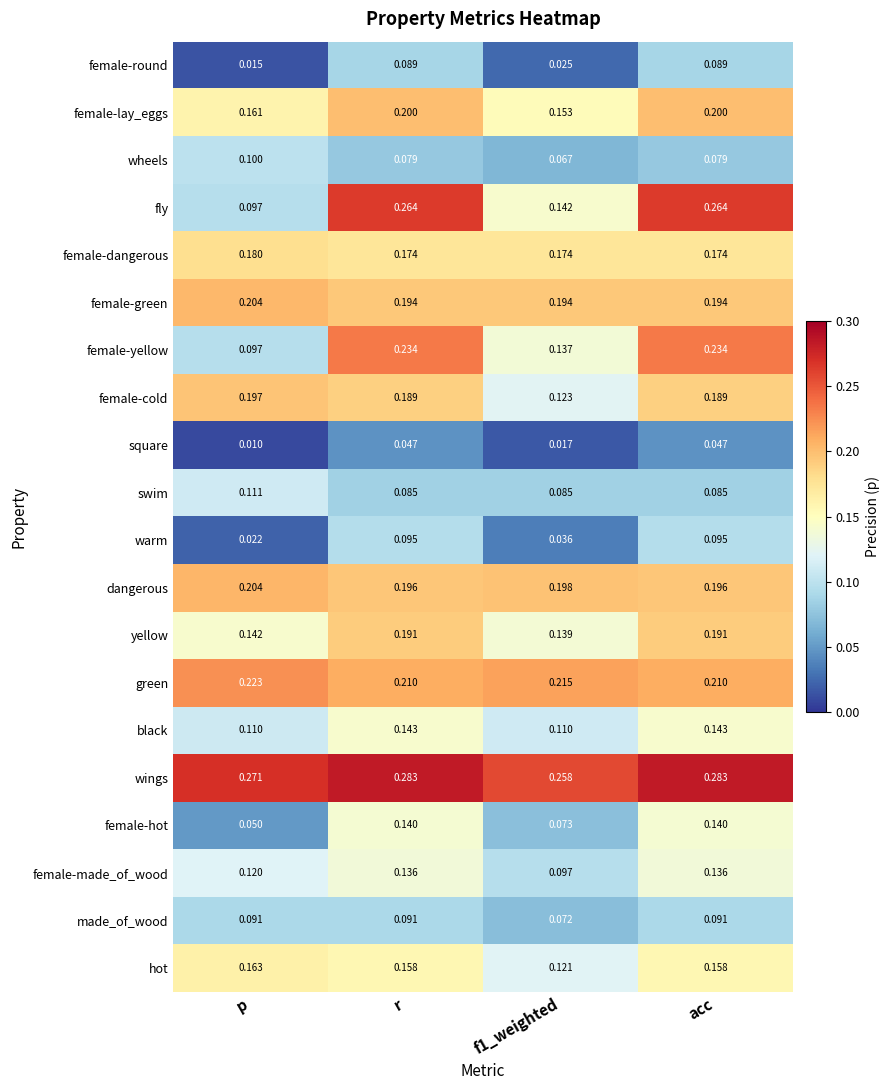

At r, list the series in order from largest to smallest.

wings, fly, female-yellow, green, female-lay_eggs, dangerous, female-green, yellow, female-cold, female-dangerous, hot, black, female-hot, female-made_of_wood, warm, made_of_wood, female-round, swim, wheels, square